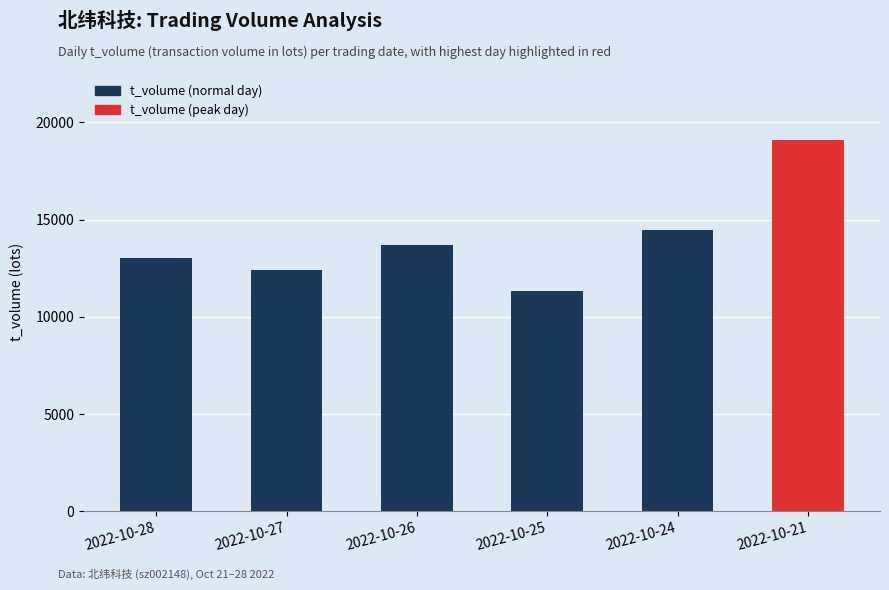

What is the sum of the values at 2022-10-21 and 2022-10-27?

31497